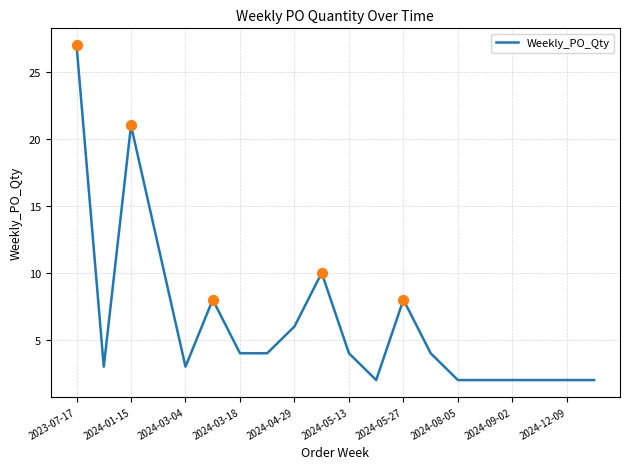

What is the greatest value displayed?

27